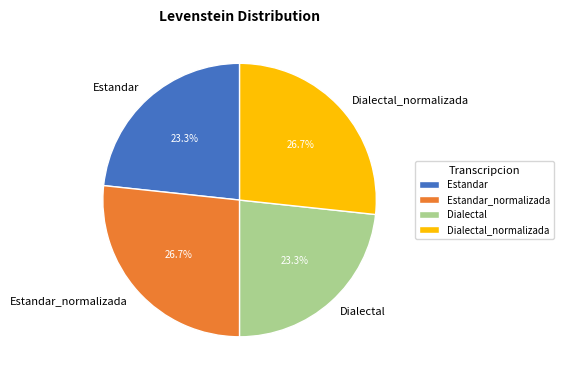

Count the number of slices in the pie.

4